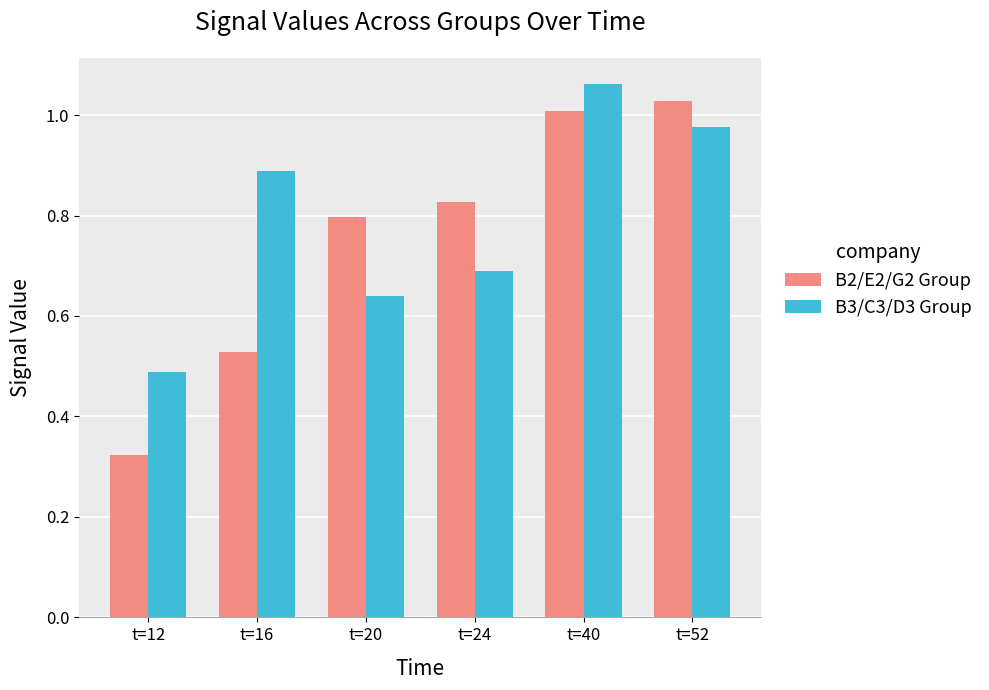

At which label is B2/E2/G2 Group closest to 0?

t=12